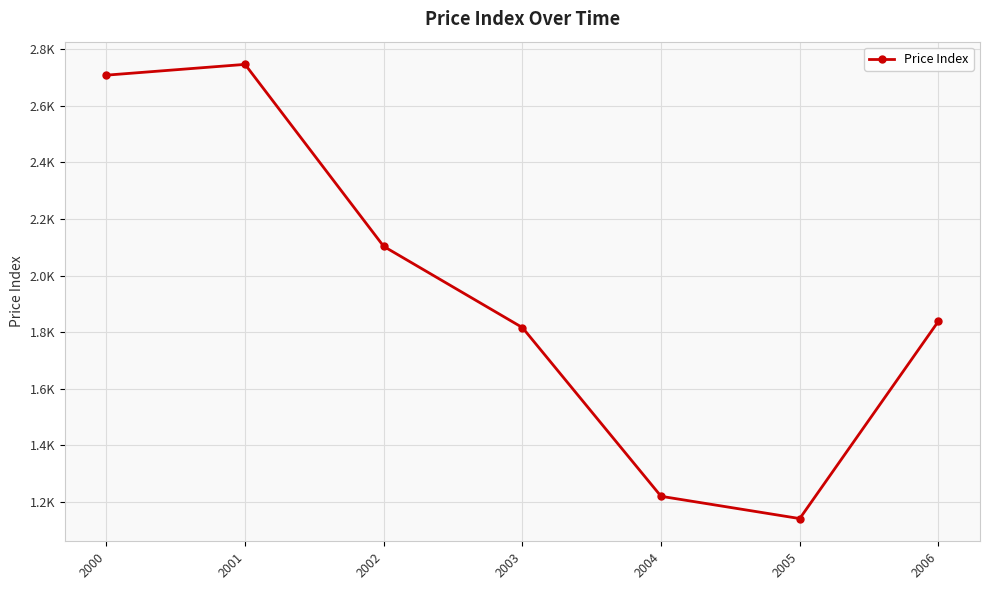

Does the chart have visible grid lines?

Yes